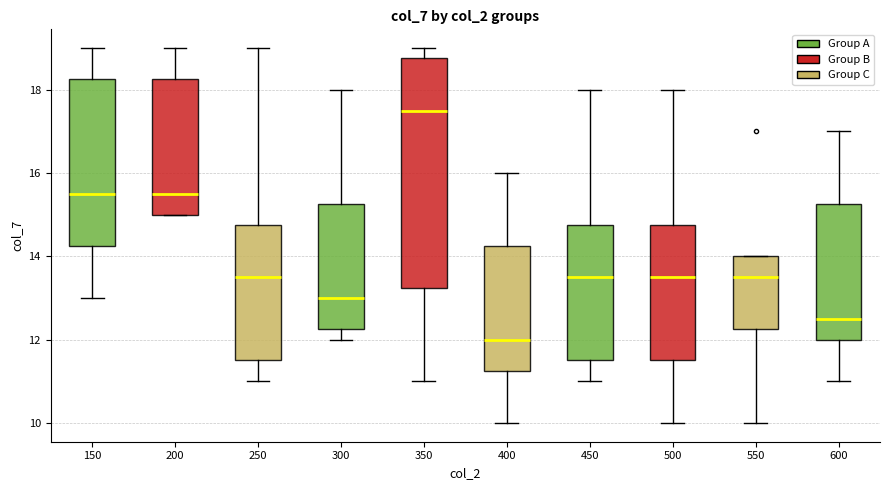

Reading left to right, transcribe this box plot: for each box, give where its median line is, the range the box spans, and where its two whiskers end, as read against the y-axis. The values are not printed on the chart, so give them approximately, as read against the axis.

150: median 15.6, box 14.2 to 18.2, whiskers 13.0 to 19.0
200: median 15.6, box 15.0 to 18.2, whiskers 15.0 to 19.0
250: median 13.6, box 11.6 to 14.8, whiskers 11.0 to 19.0
300: median 13.0, box 12.2 to 15.2, whiskers 12.0 to 18.0
350: median 17.6, box 13.2 to 18.8, whiskers 11.0 to 19.0
400: median 12.0, box 11.2 to 14.2, whiskers 10.0 to 16.0
450: median 13.6, box 11.6 to 14.8, whiskers 11.0 to 18.0
500: median 13.6, box 11.6 to 14.8, whiskers 10.0 to 18.0
550: median 13.6, box 12.2 to 14.0, whiskers 10.0 to 14.0
600: median 12.6, box 12.0 to 15.2, whiskers 11.0 to 17.0